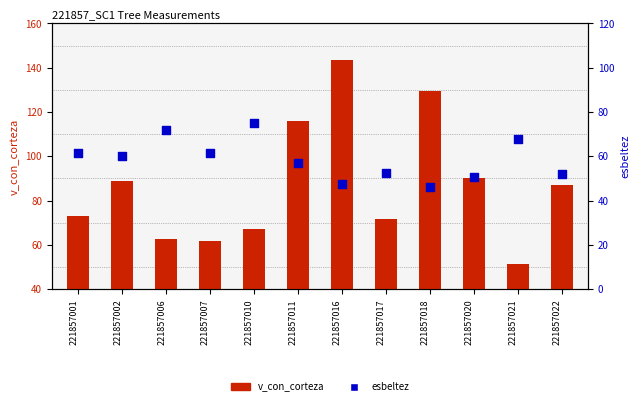

Which series reaches the minimum Y coordinate?

esbeltez